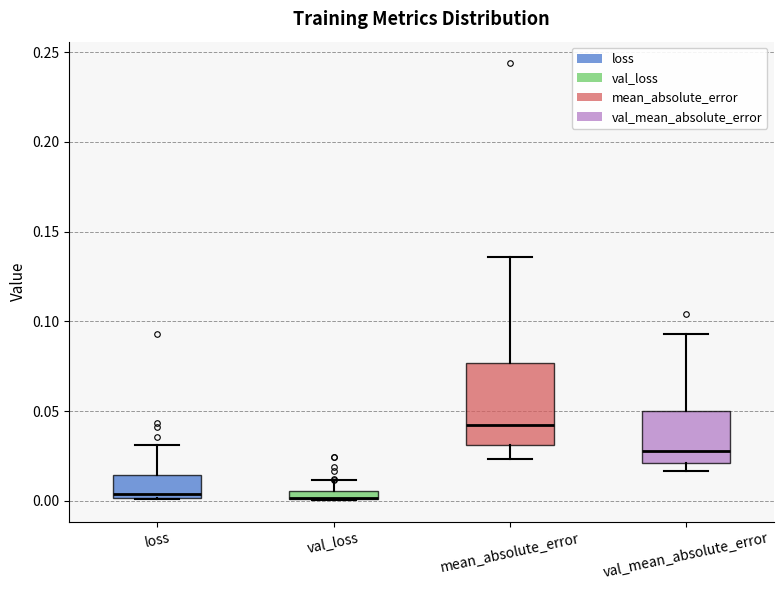

Where is the lower edge of the box for loss on the y-axis? The values are not printed on the chart, so give them approximately, as read against the axis.

0.000